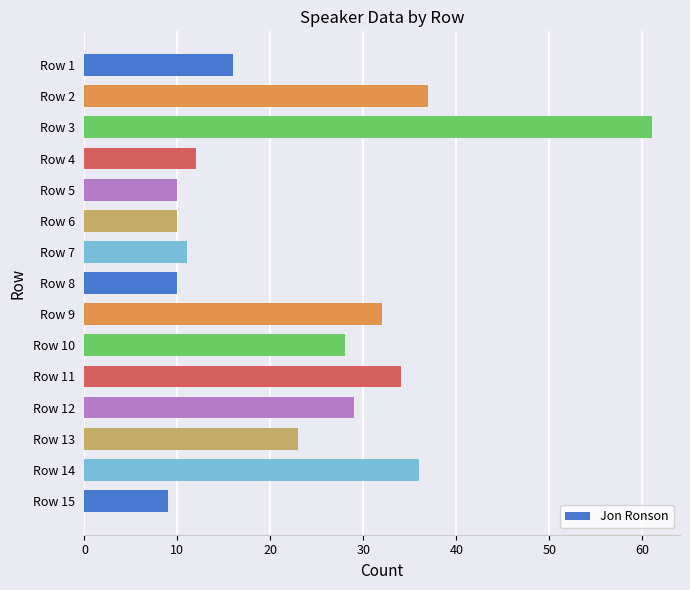

What is the average value?

24